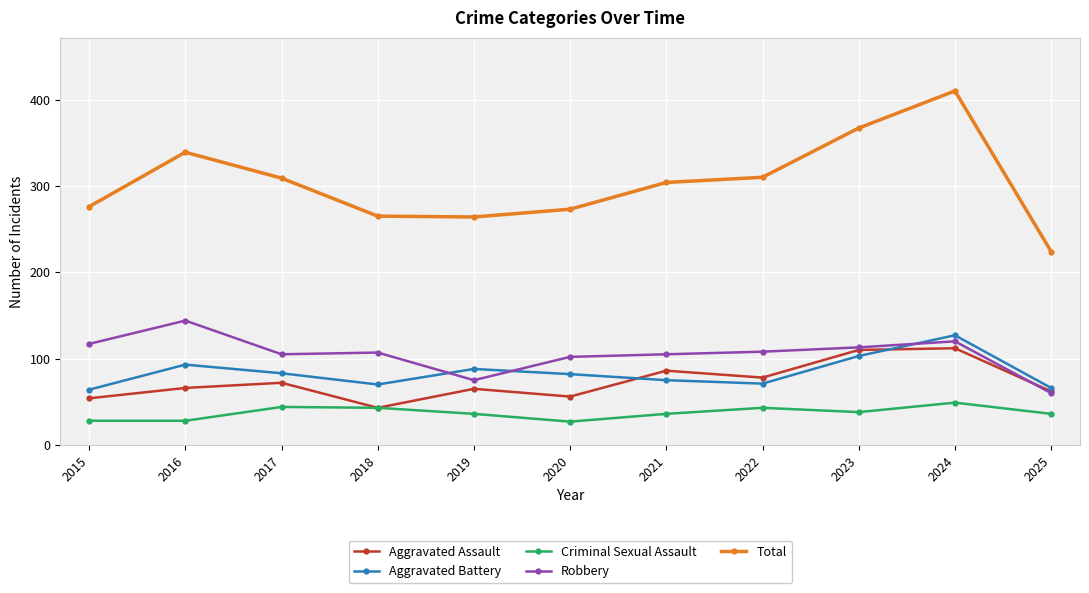

What is the lowest value of the Criminal Sexual Assault series?

27